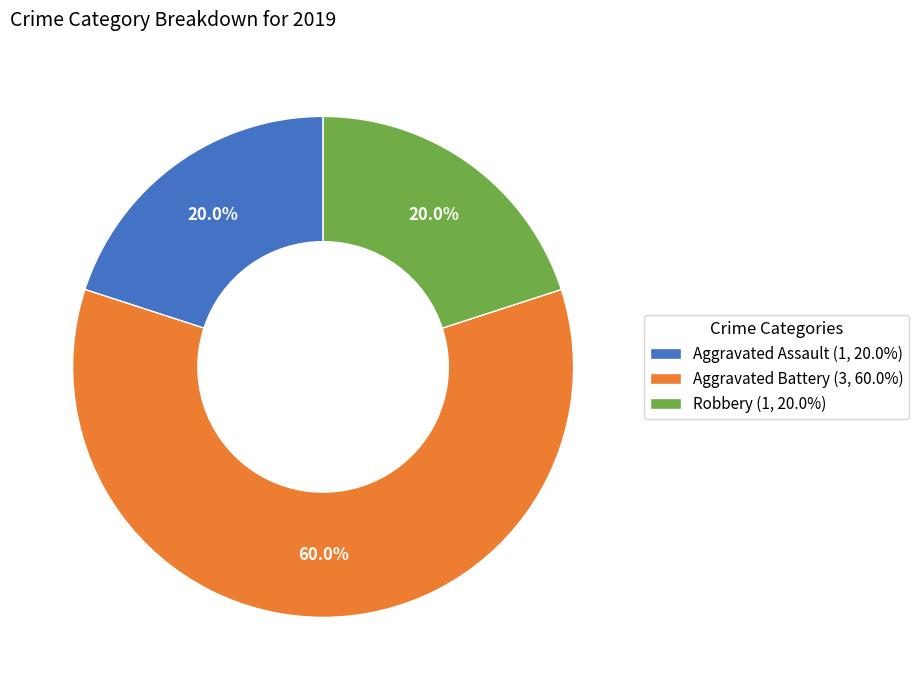

Which slice is the largest?

Aggravated Battery (3, 60.0%)